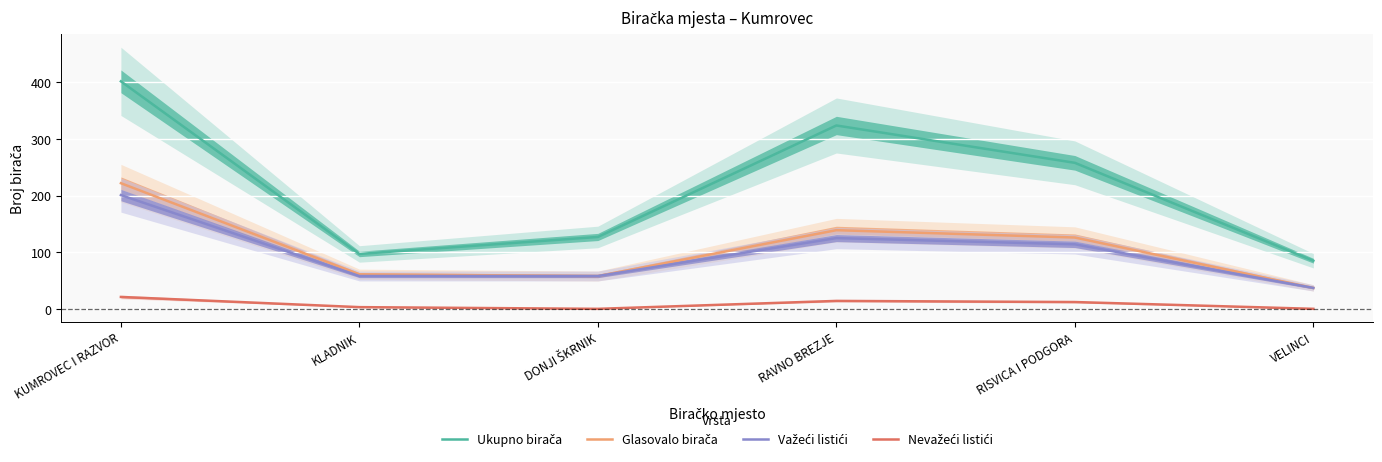

What is the sum of all Ukupno birača values?

1293